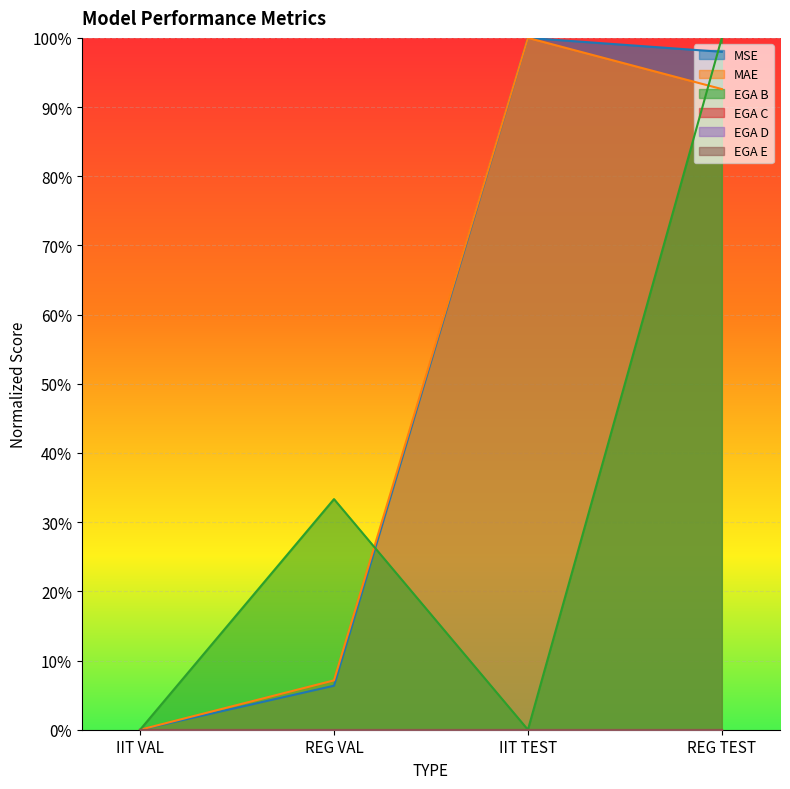

Does the chart display data point markers on the line(s)?

No